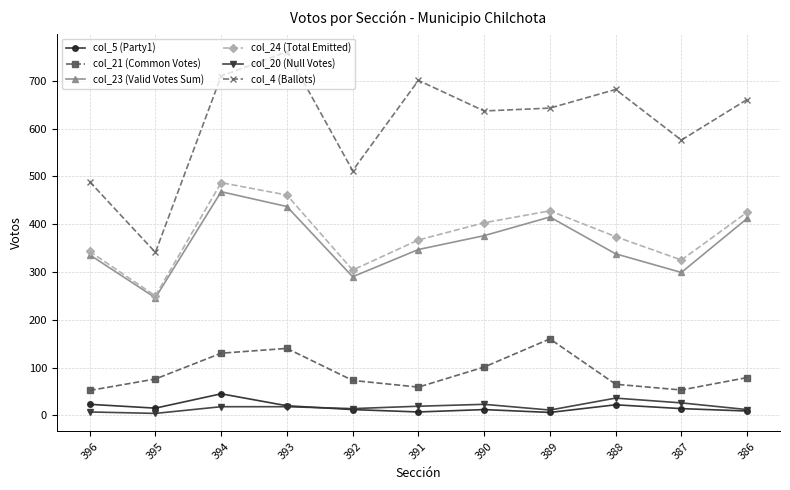

Which series has the widest spread of values?

col_4 (Ballots)